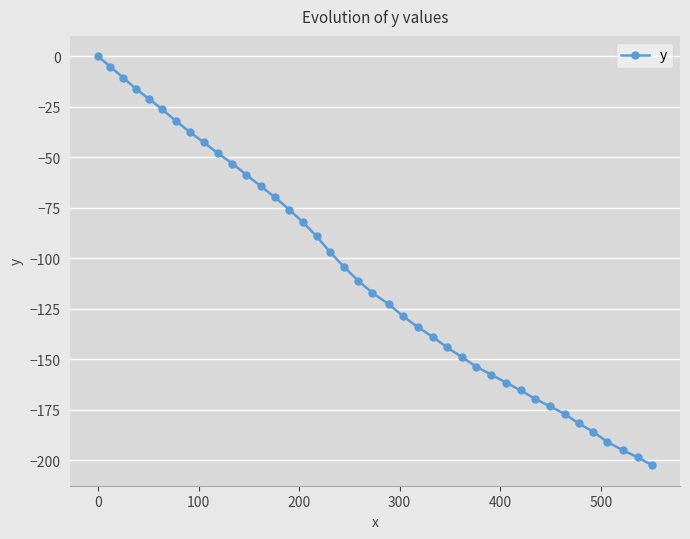

What is the difference between the maximum and minimum values?

202.6